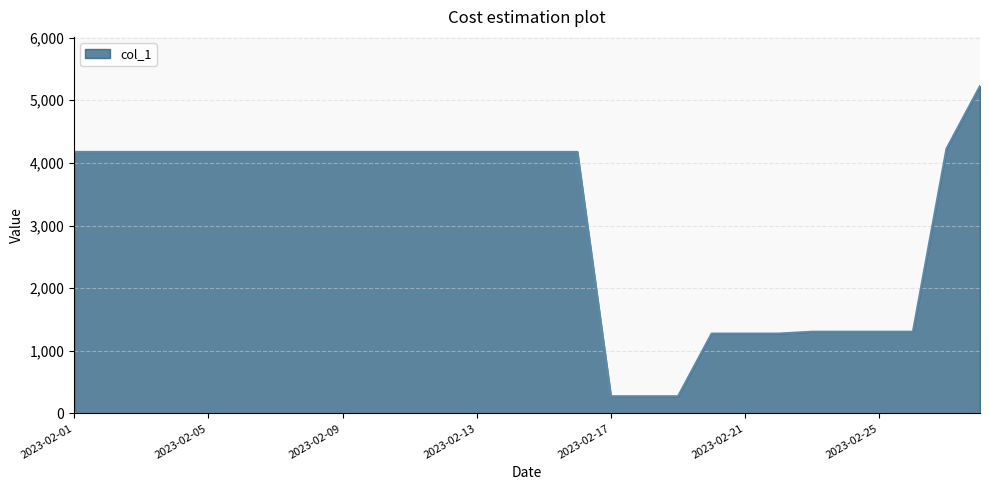

What is the maximum value shown in the chart?

5227.1